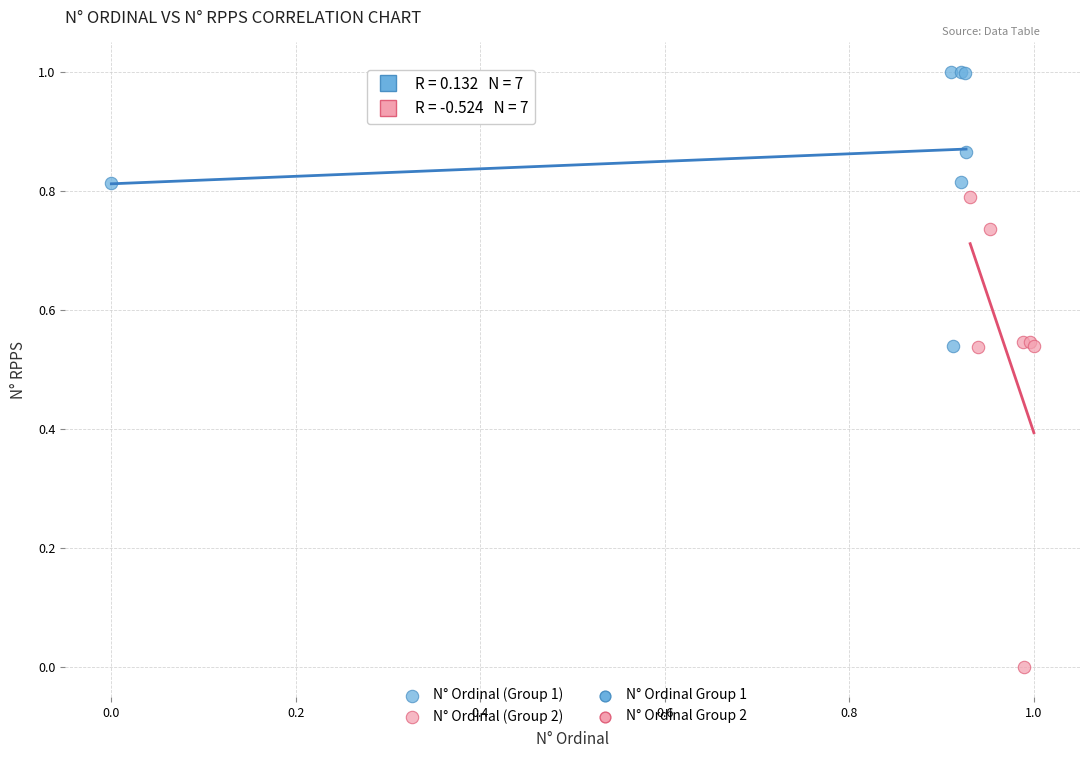

Which series reaches the minimum Y coordinate?

N° Ordinal (Group 2)